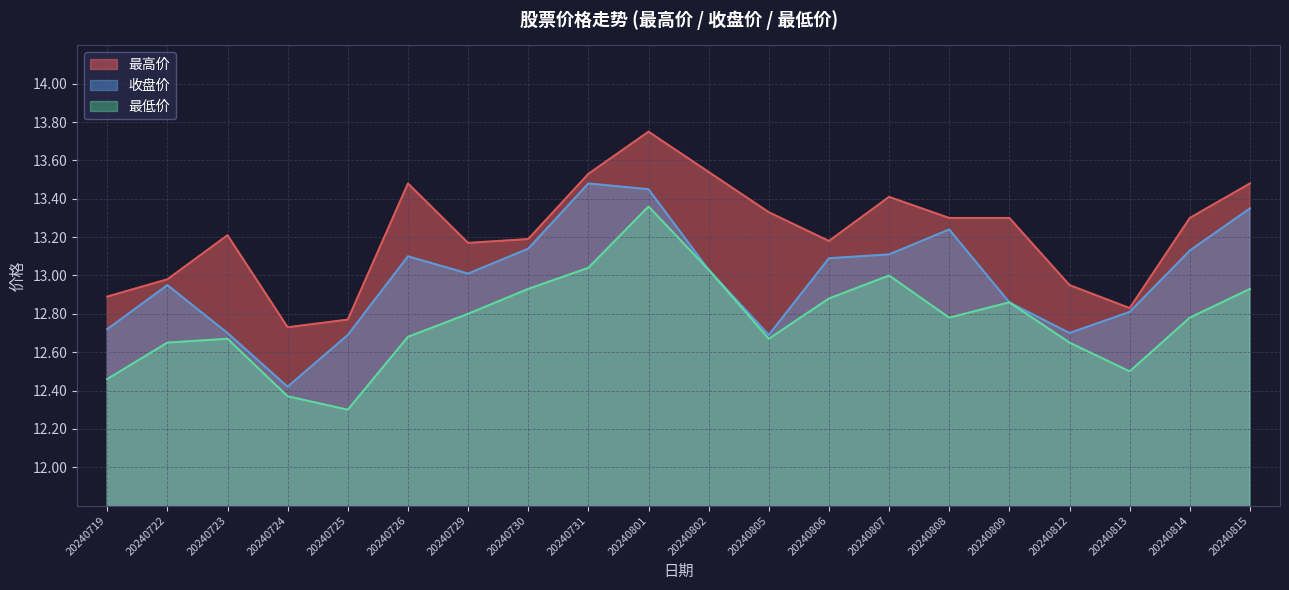

Which label corresponds to the smallest value in the chart?

20240725